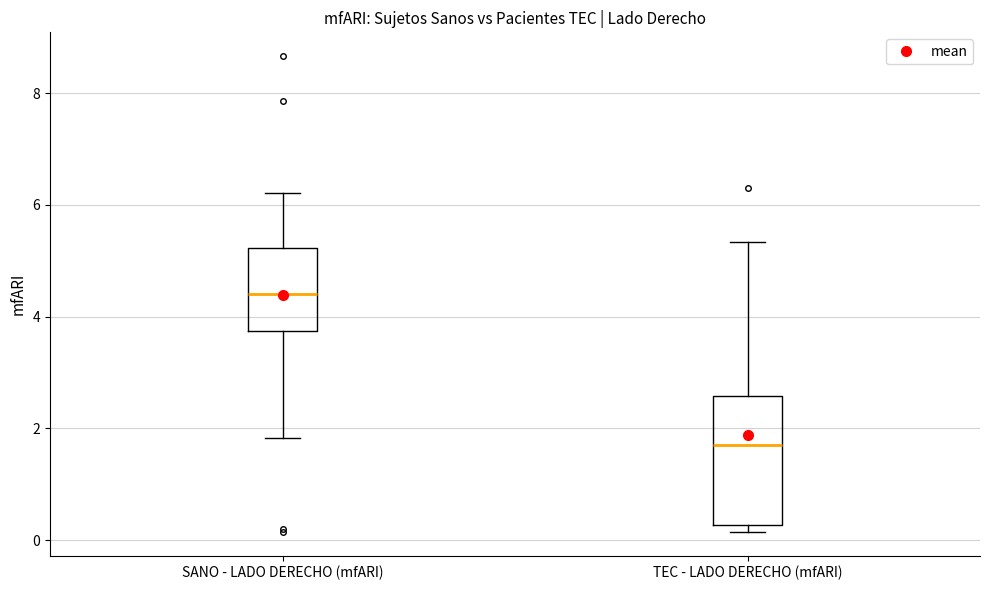

Reading left to right, transcribe this box plot: for each box, give where its median line is, the range the box spans, and where its two whiskers end, as read against the y-axis. The values are not printed on the chart, so give them approximately, as read against the axis.

SANO - LADO DERECHO (mfARI): median 4.4, box 3.8 to 5.2, whiskers 1.8 to 6.2
TEC - LADO DERECHO (mfARI): median 1.8, box 0.2 to 2.6, whiskers 0.2 (just below the box's lower edge) to 5.4